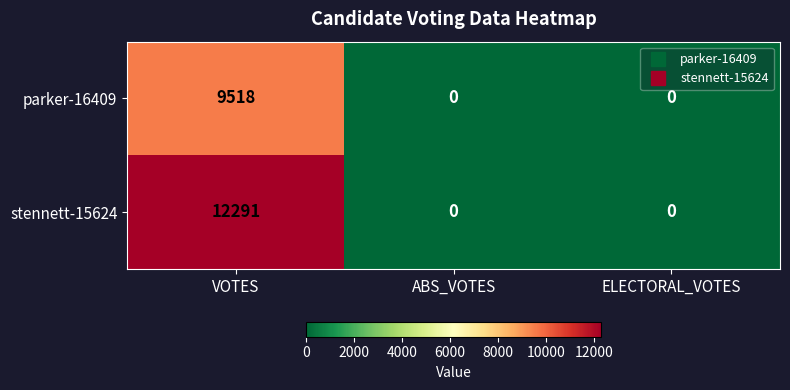

What is the maximum value for parker-16409?

9518